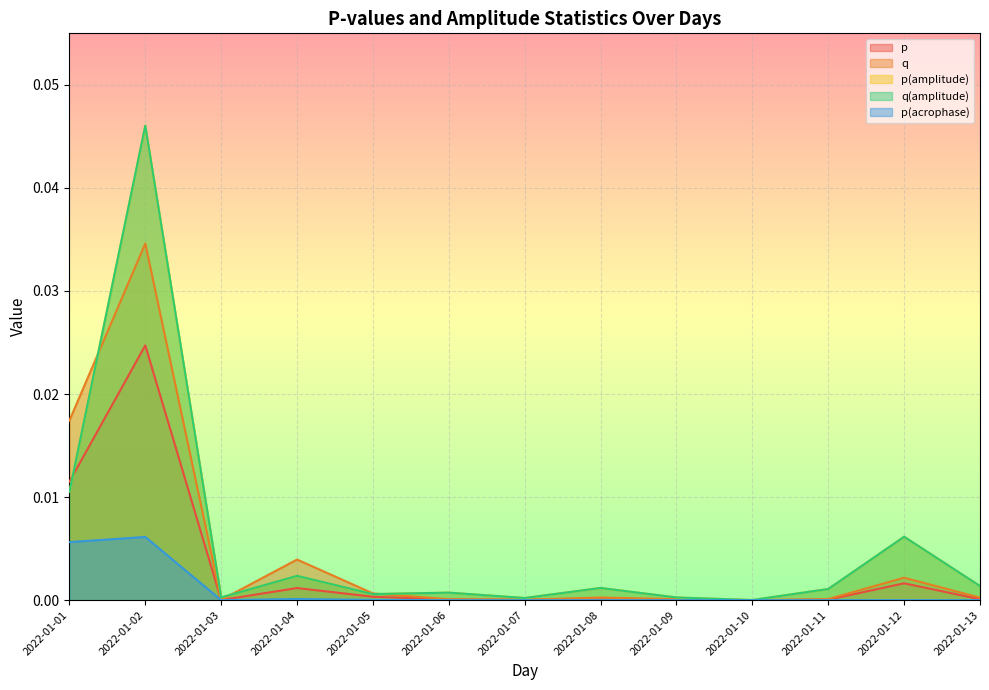

Is the value of q(amplitude) at 2022-01-11 greater than the value of p(amplitude) at 2022-01-06?

Yes